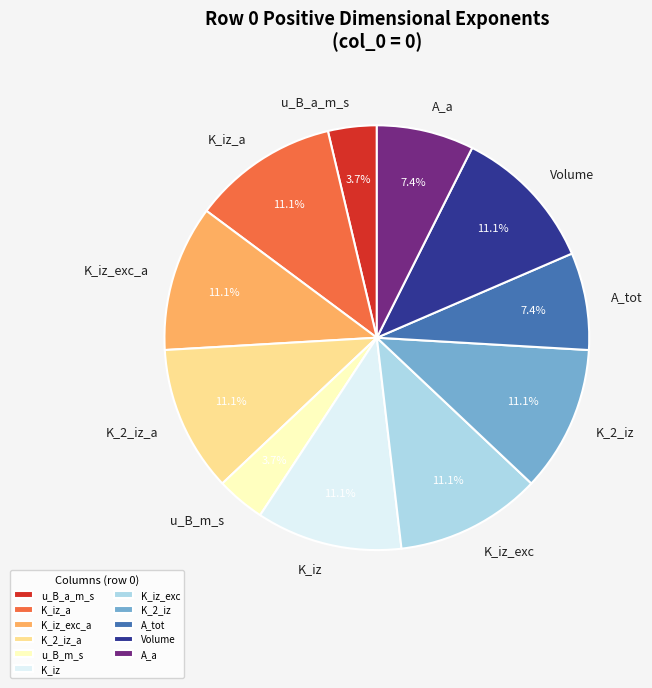

To the nearest percent, what is the average slice percentage?

9%